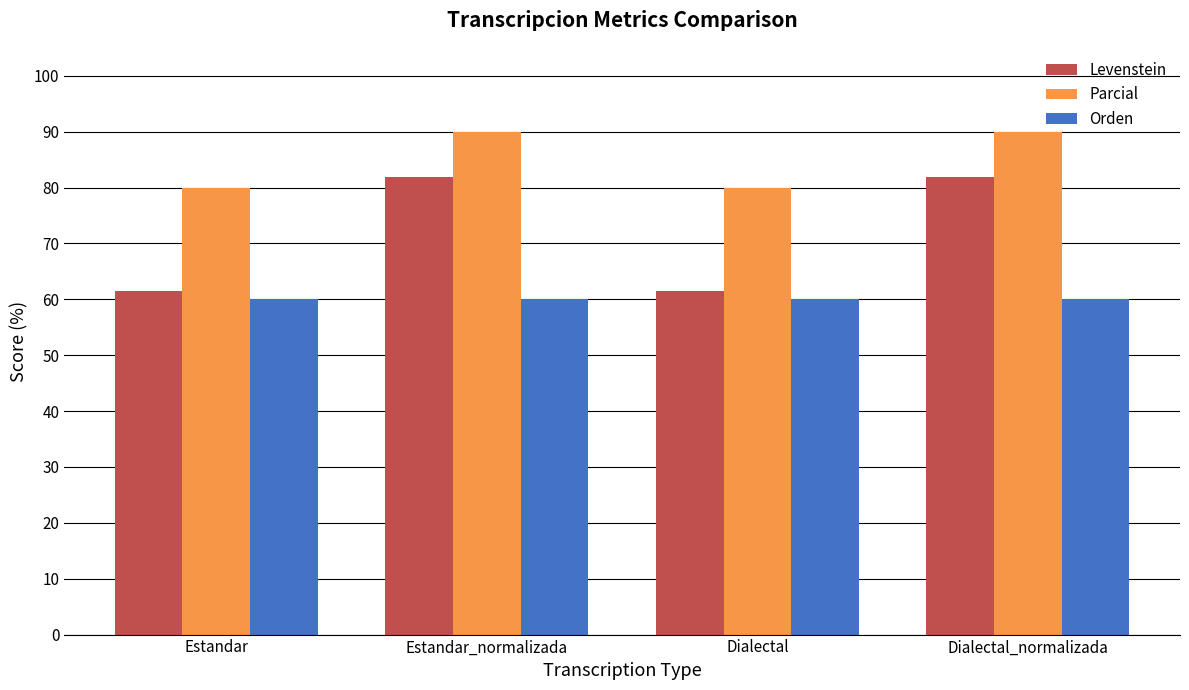

List the series in order of their peak value, highest first.

Parcial, Levenstein, Orden